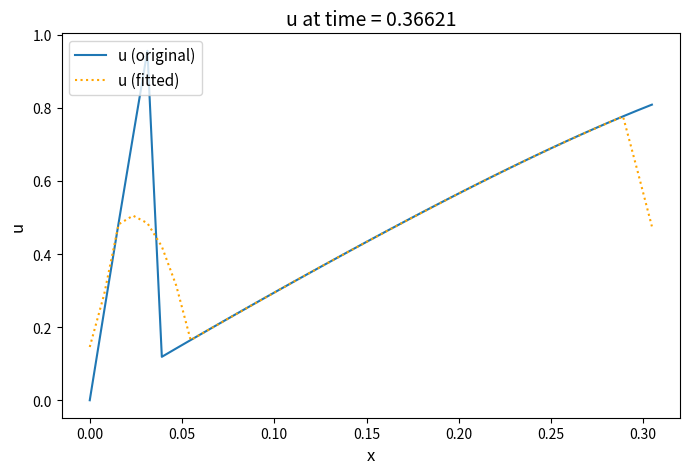

Which series ends up on top after the final intersection of u (original) and u (fitted)?

u (original)